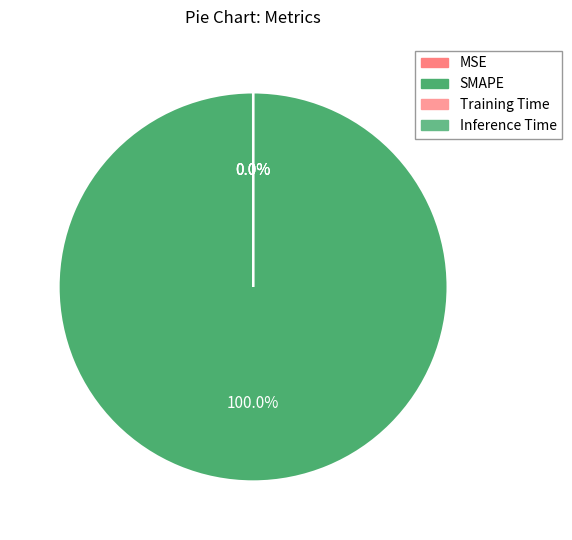

True or false: MSE accounts for 0% of the total.

True